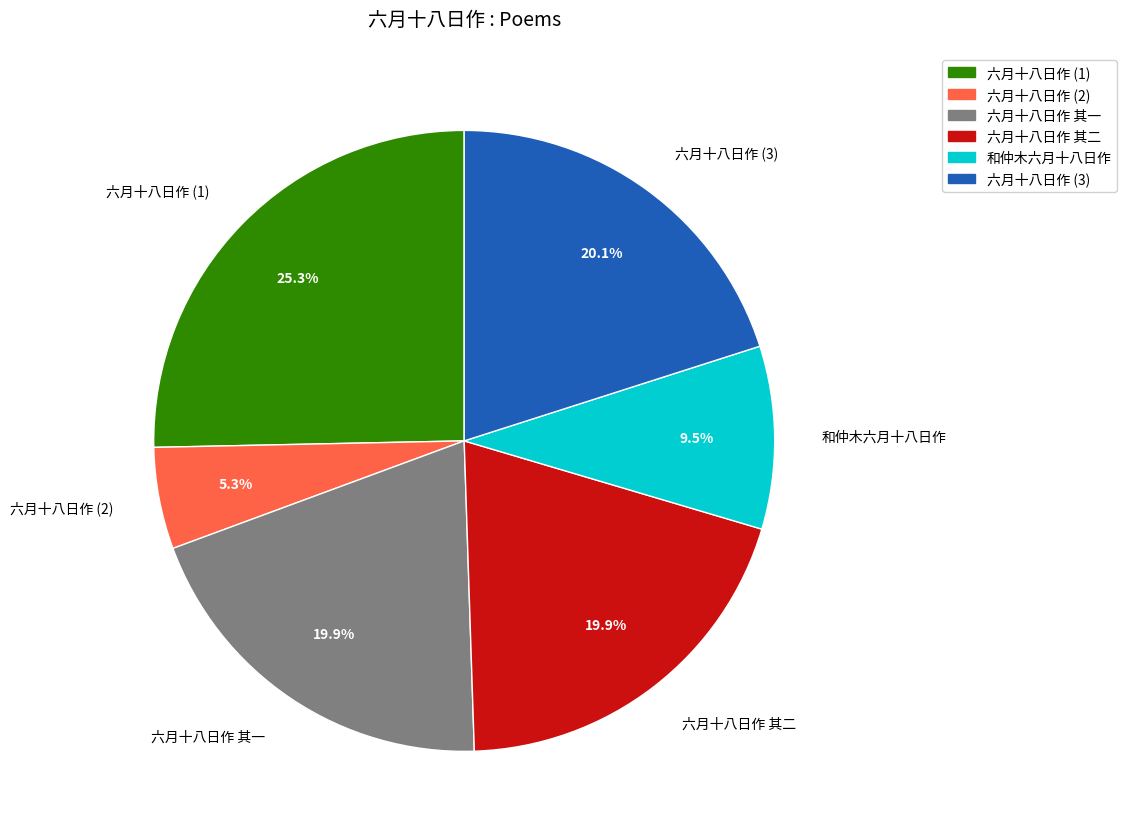

To the nearest percent, what is the combined percentage of 六月十八日作 其二 and 和仲木六月十八日作?

29%